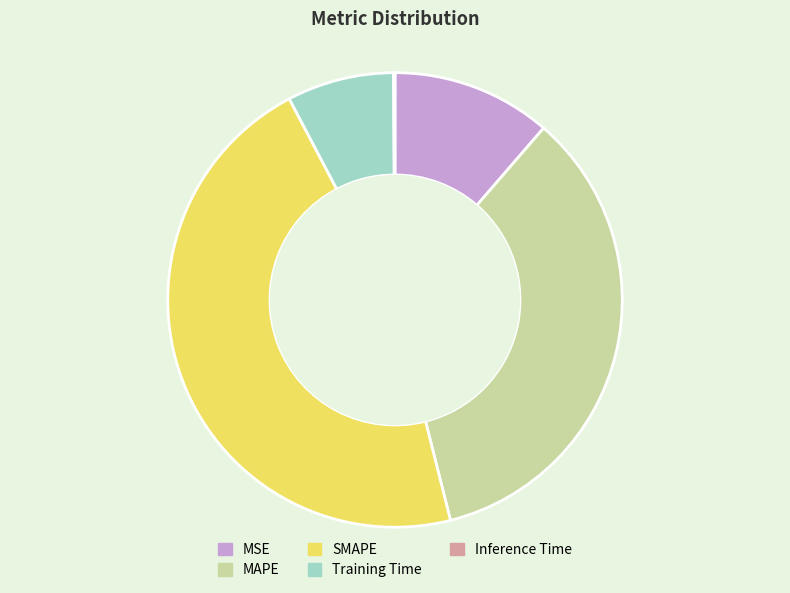

Does any single category account for the majority?

No